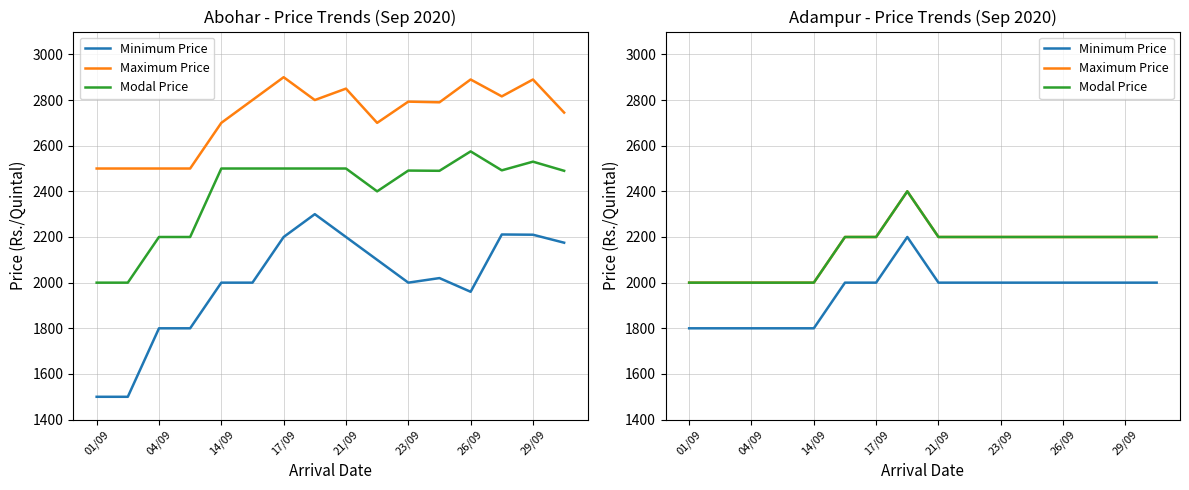

The Minimum Price series shows 2840 at 29/09. True or false?

False